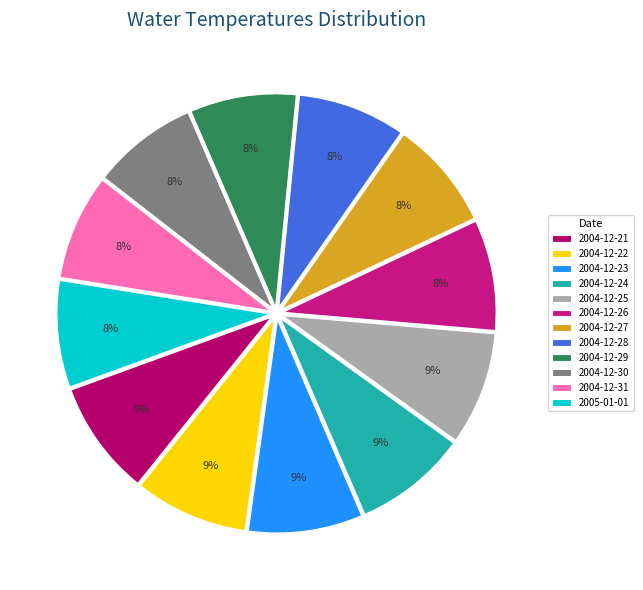

Count the number of slices in the pie.

12